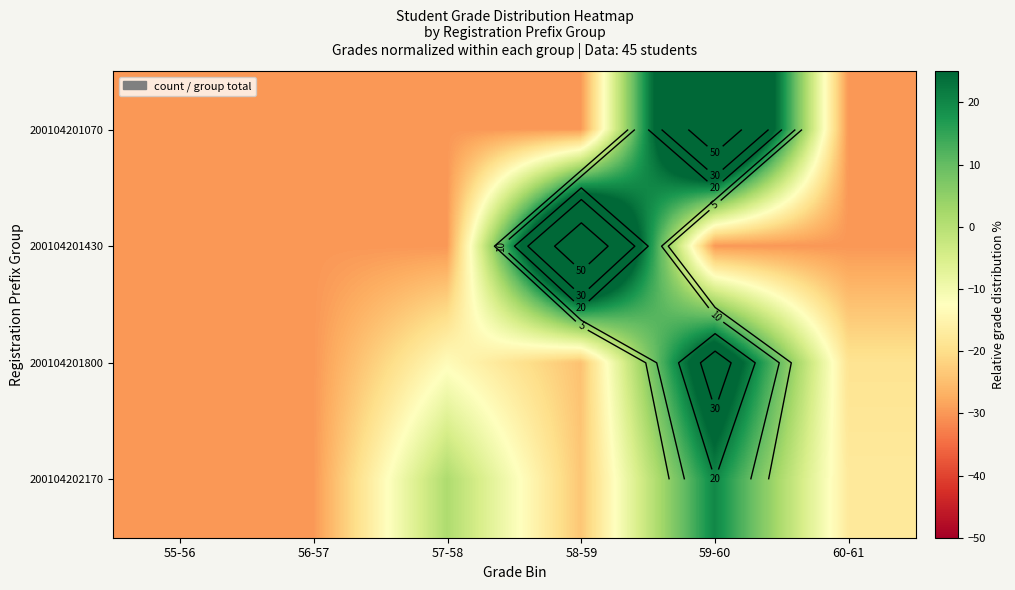

At how many categories does at least one series exceed 39?

2